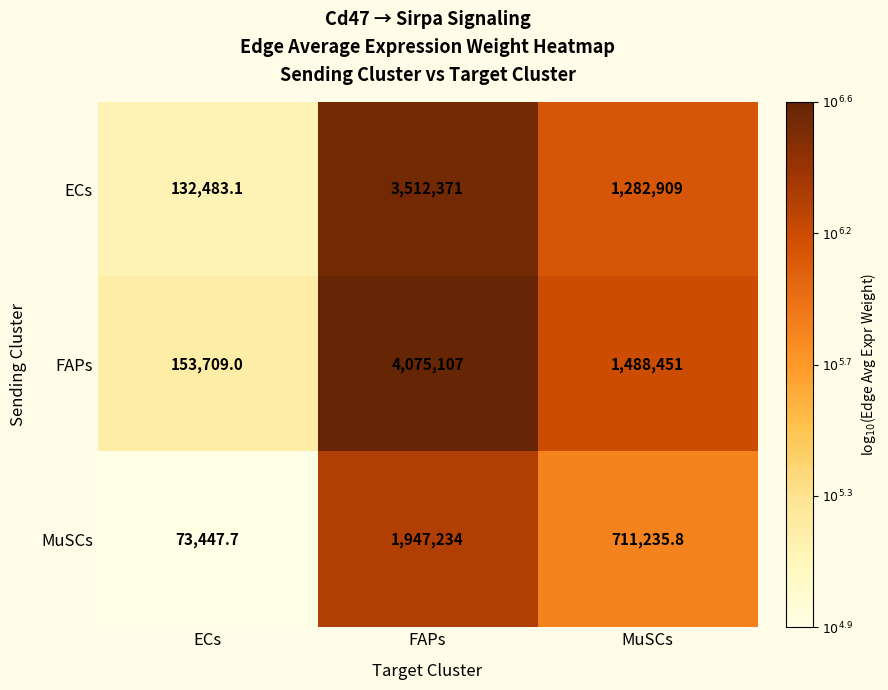

Which label corresponds to the largest value in the chart?

FAPs